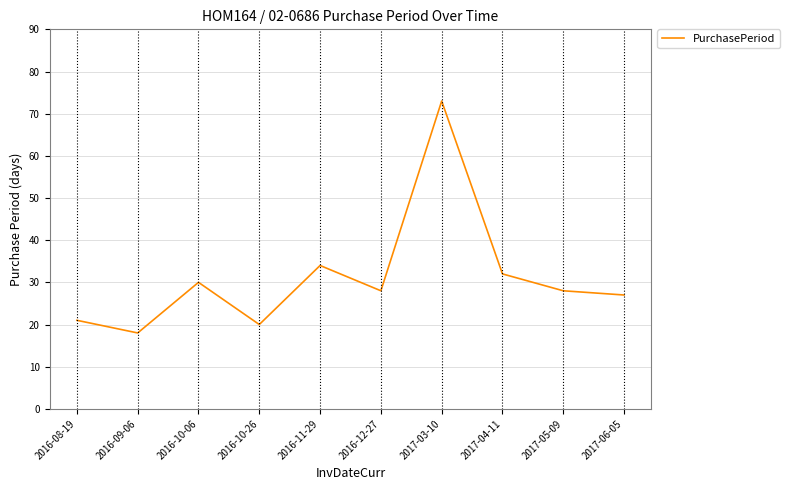

At which category does the chart reach its minimum across all series?

2016-09-06